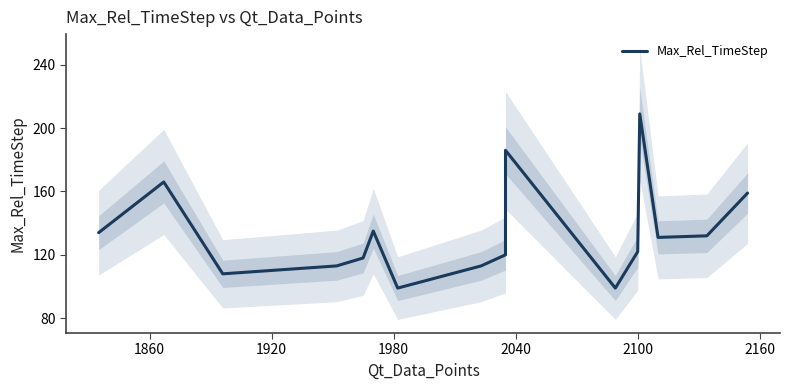

Reading left to right, transcribe all the data shown in this chart.

134	166	108	113	118	135	99	113	120	186	99	122	209	131	132	159